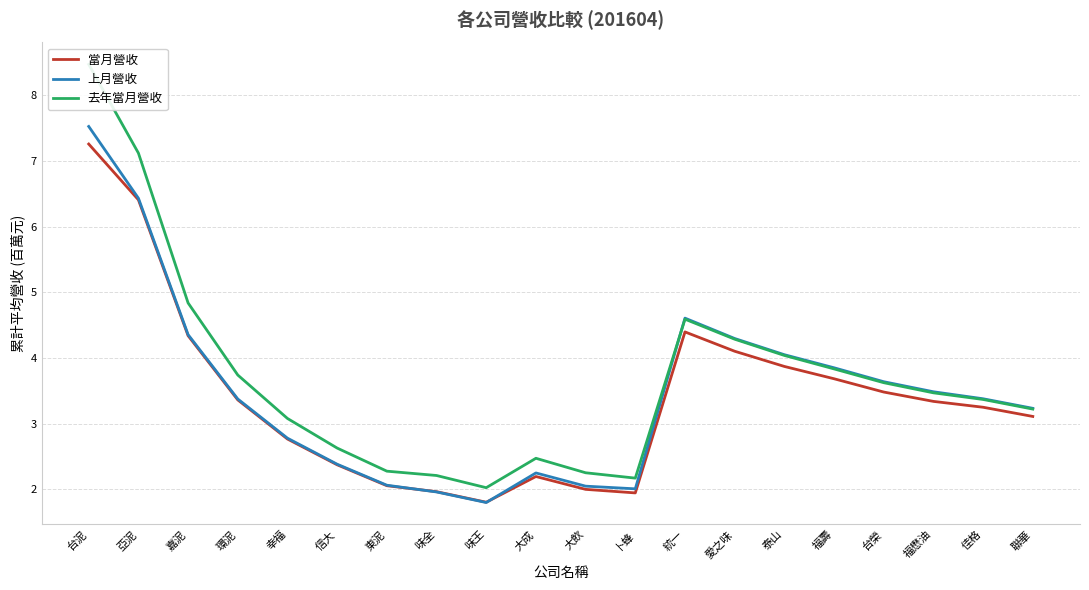

What is the sum of all 去年當月營收 values?

73.7